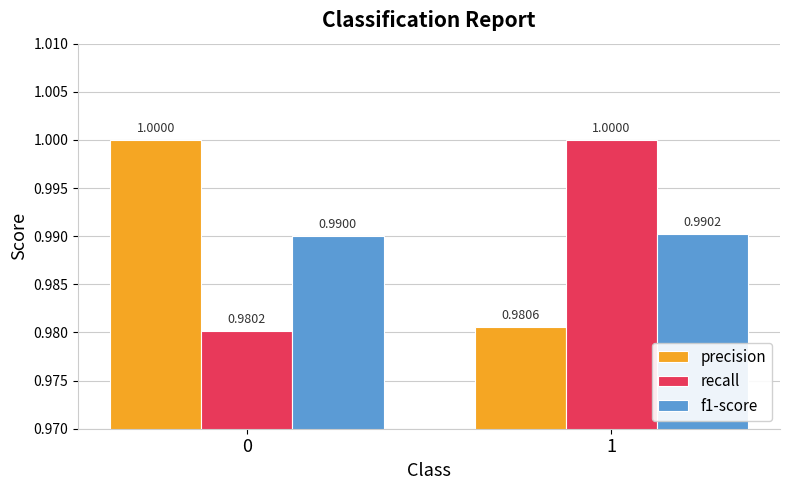

Is the value of precision at 1 greater than the value of f1-score at 1?

No